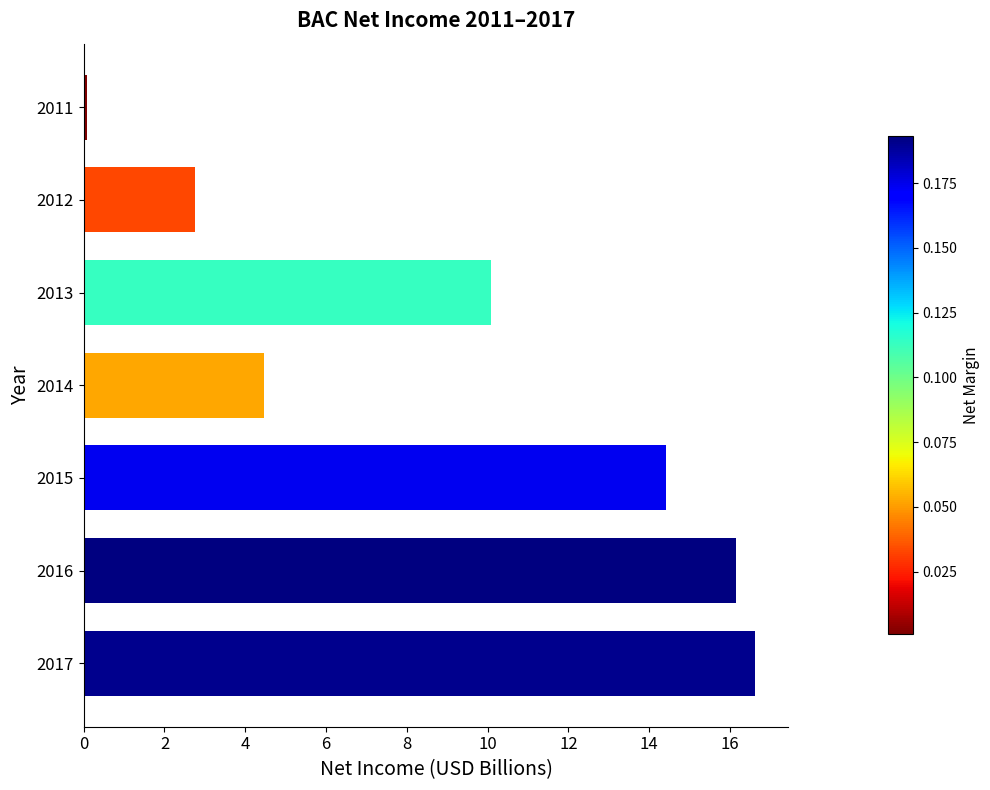

What is the greatest value displayed?

16.6